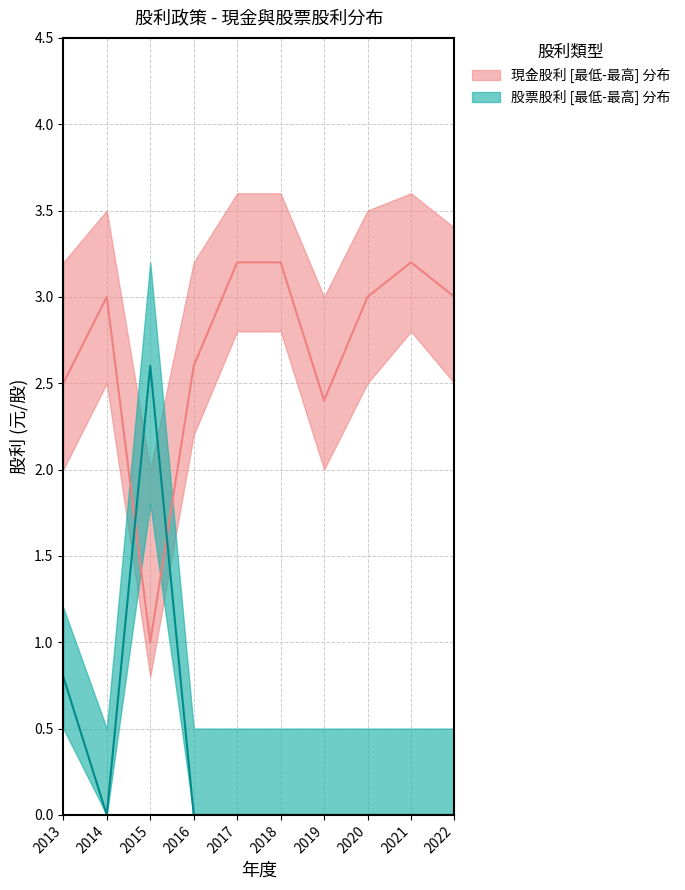

What is the approximate value of 股票股利合計 at 2013?

0.8